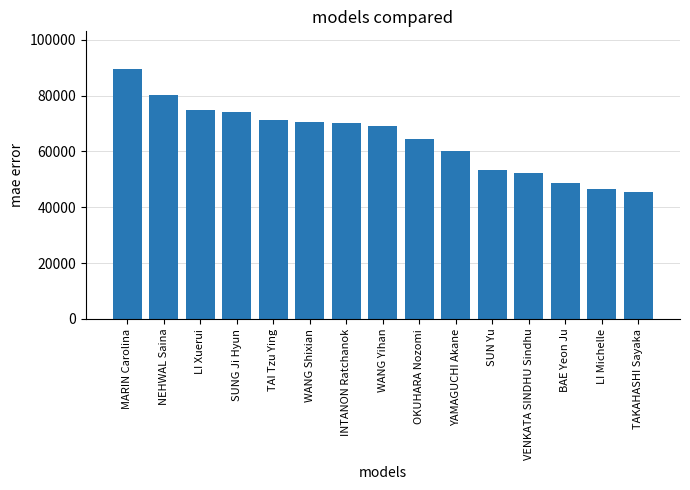

At which label is the value closest to 67541?

WANG Yihan